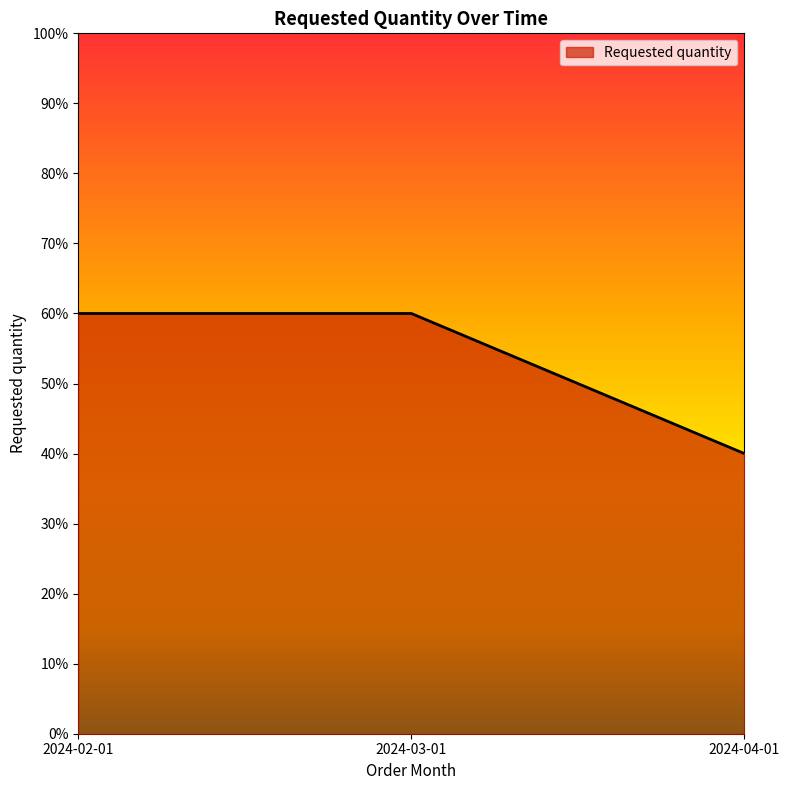

The value at 2024-02-01 is 13. True or false?

False